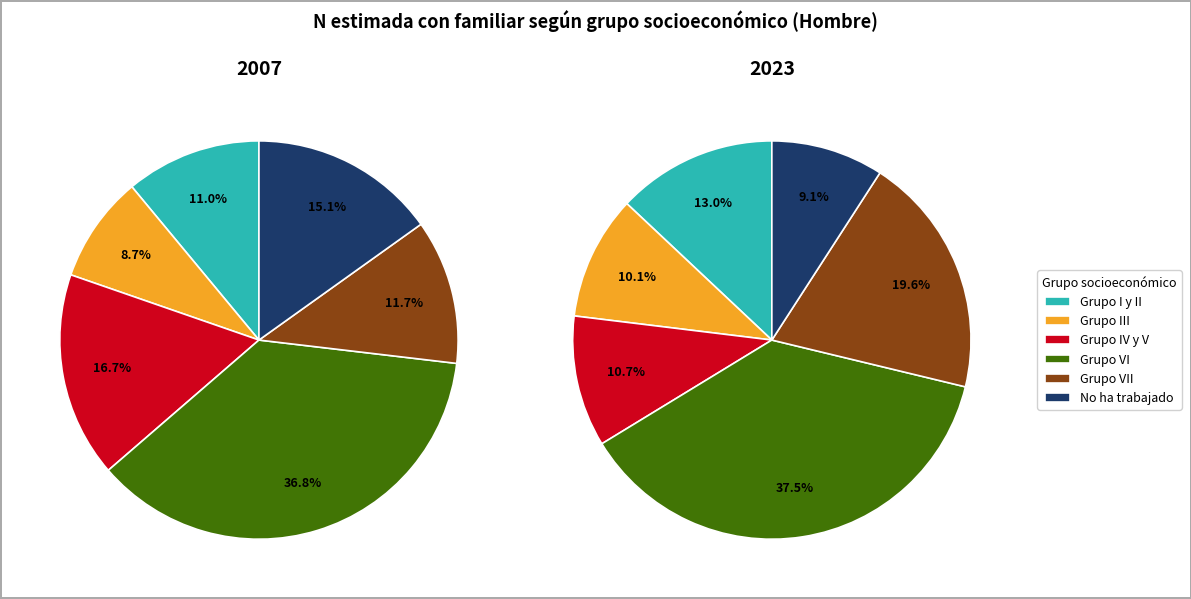

Which category has the smallest portion of the pie?

No ha trabajado